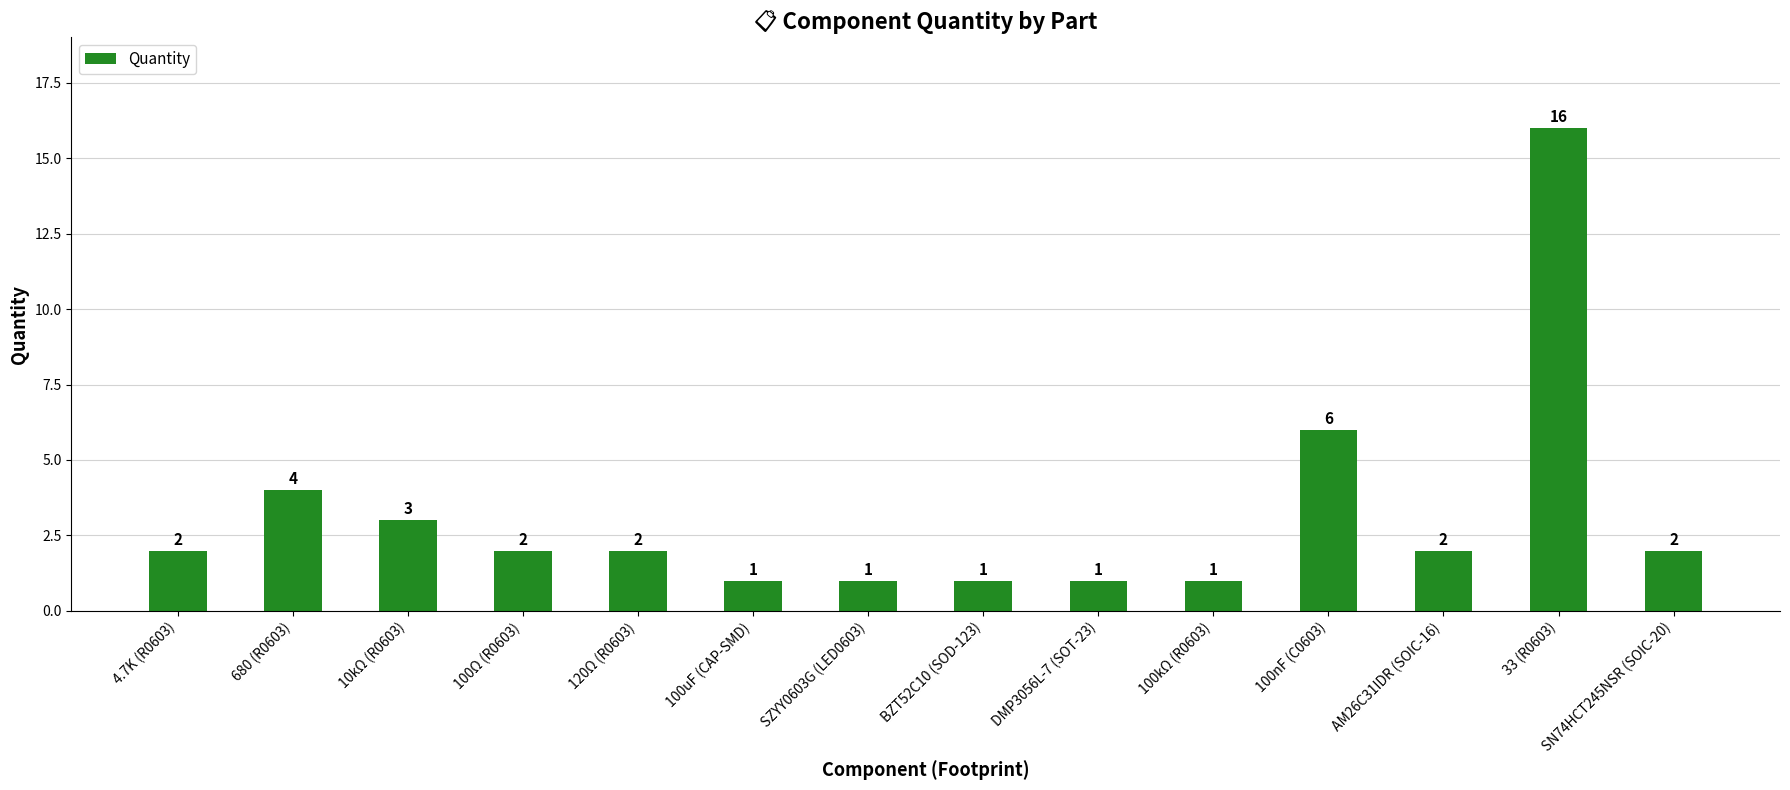

What is the change in value from 680 (R0603) to BZT52C10 (SOD-123)?

-3